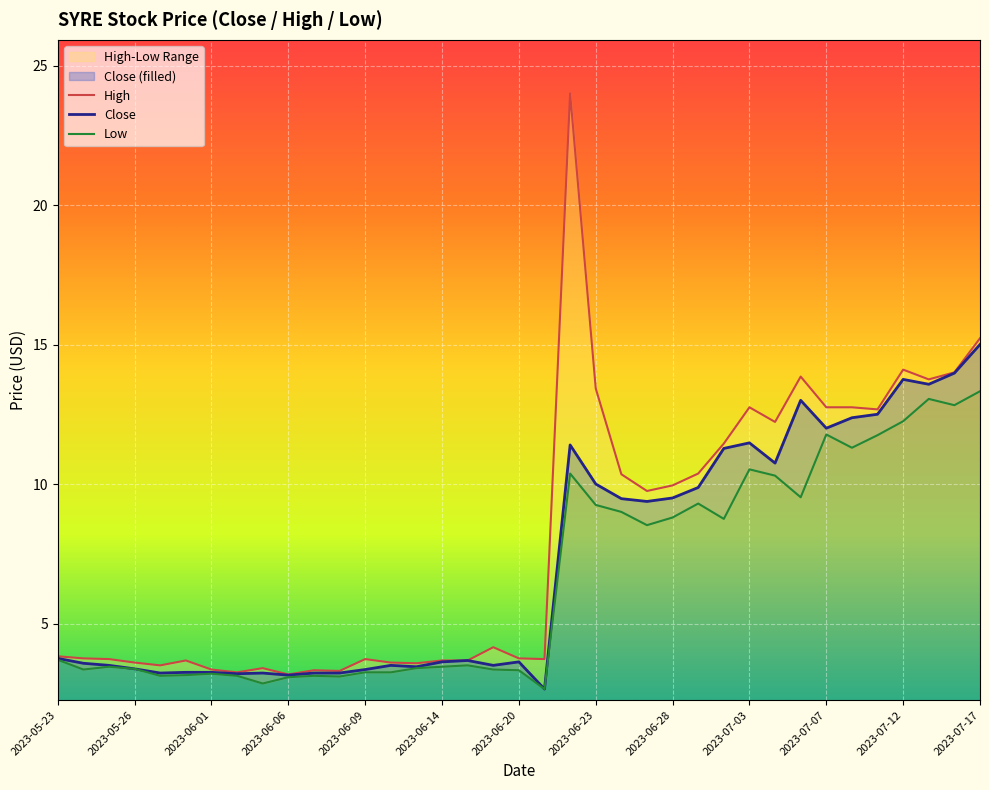

How many data points in Close are above 3?

36